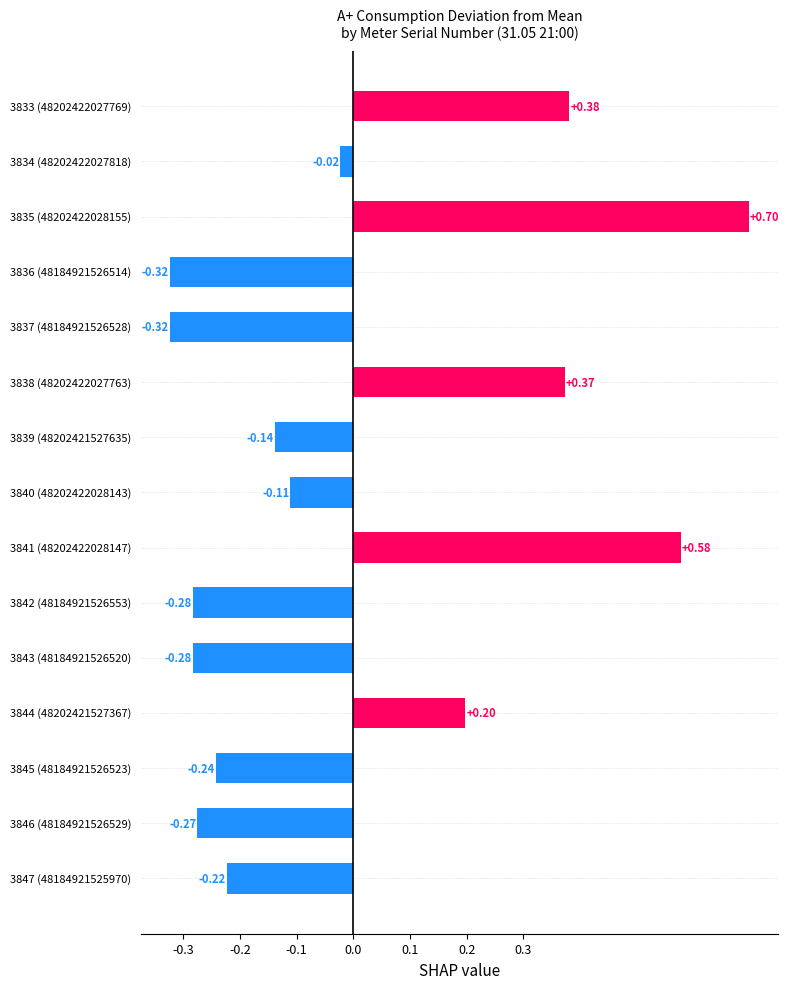

Between 3834 (48202422027818) and 3841 (48202422028147), which is larger?

3841 (48202422028147)